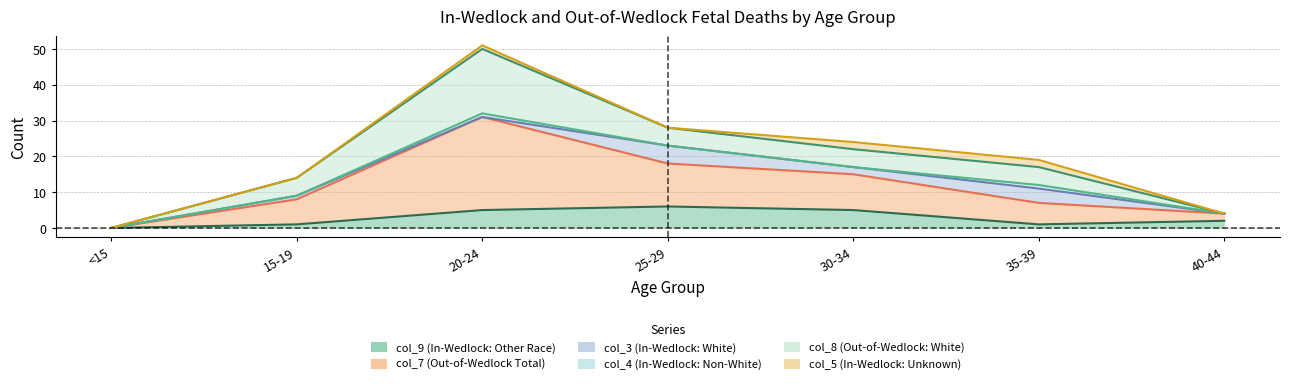

List the series in order of their peak value, lowest first.

col_4 (In-Wedlock: Non-White), col_5 (In-Wedlock: Unknown), col_3 (In-Wedlock: White), col_9 (In-Wedlock: Other Race), col_8 (Out-of-Wedlock: White), col_7 (Out-of-Wedlock Total)